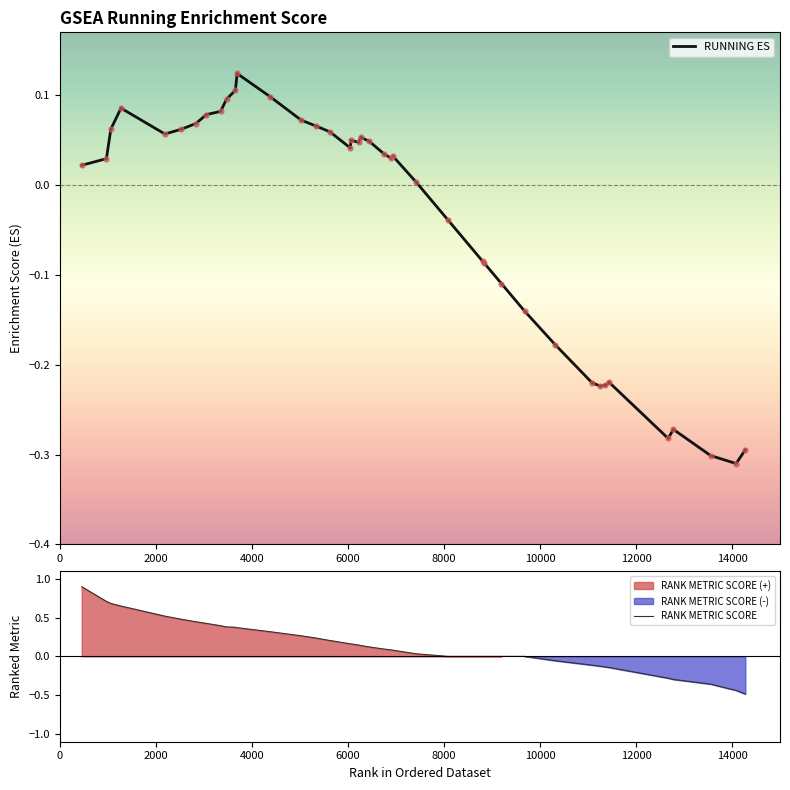

At how many categories does at least one series exceed 0?

25